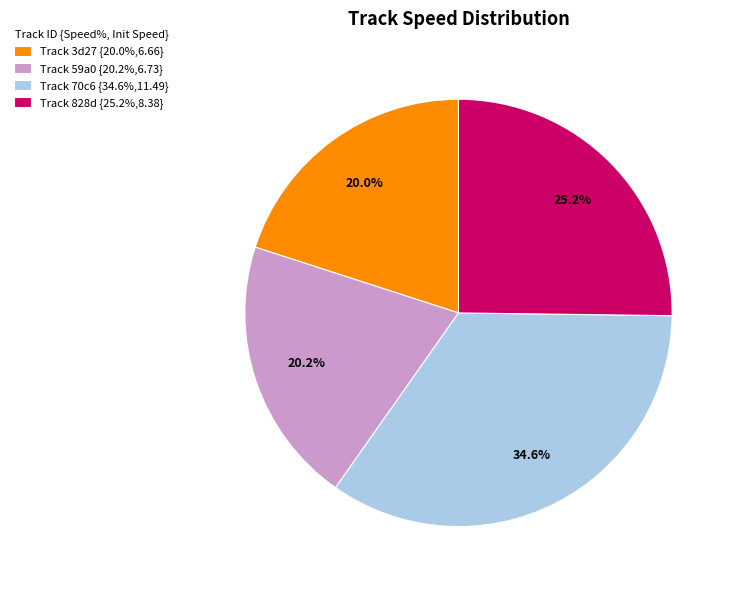

Is there a majority slice in this chart?

No